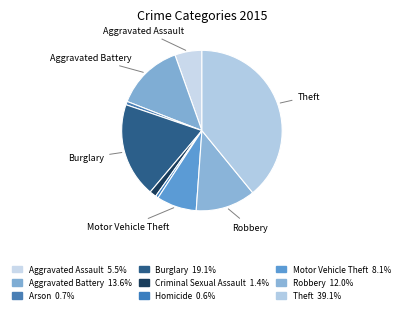

Which slice is the largest?

Theft